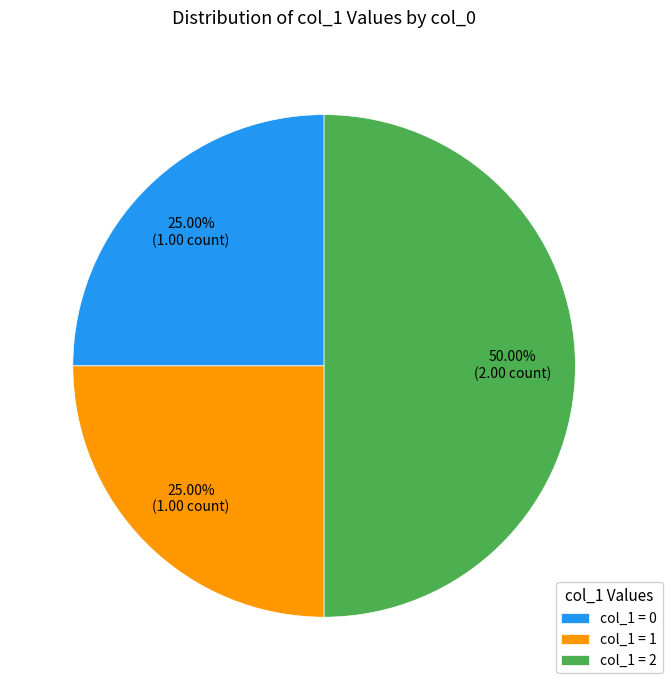

Is the sum of col_1 = 2 and col_1 = 1 greater than half?

Yes